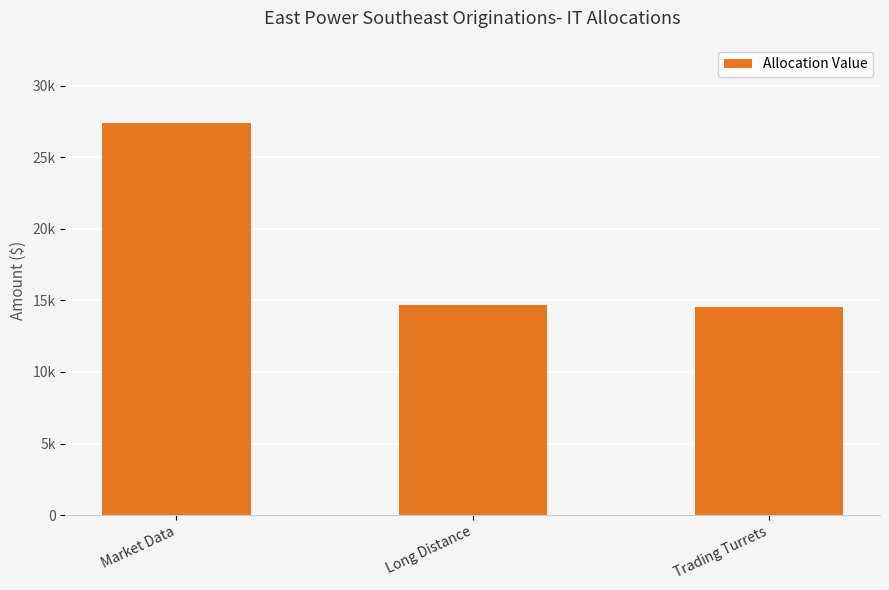

Which has a higher value, Long Distance or Trading Turrets?

Long Distance